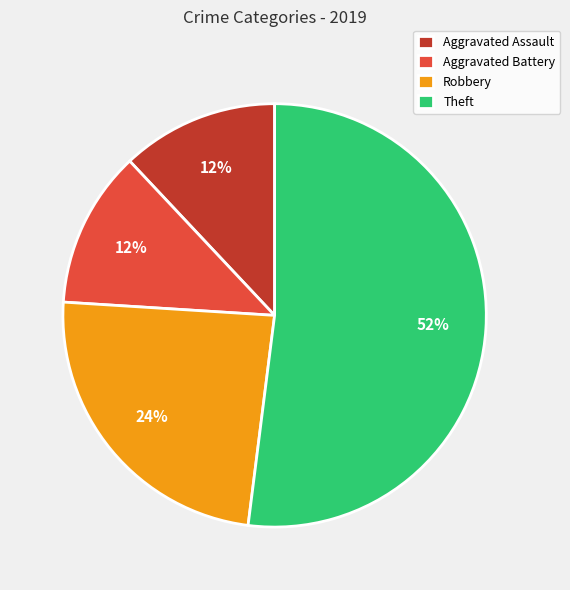

True or false: Aggravated Battery accounts for 20% of the total.

False